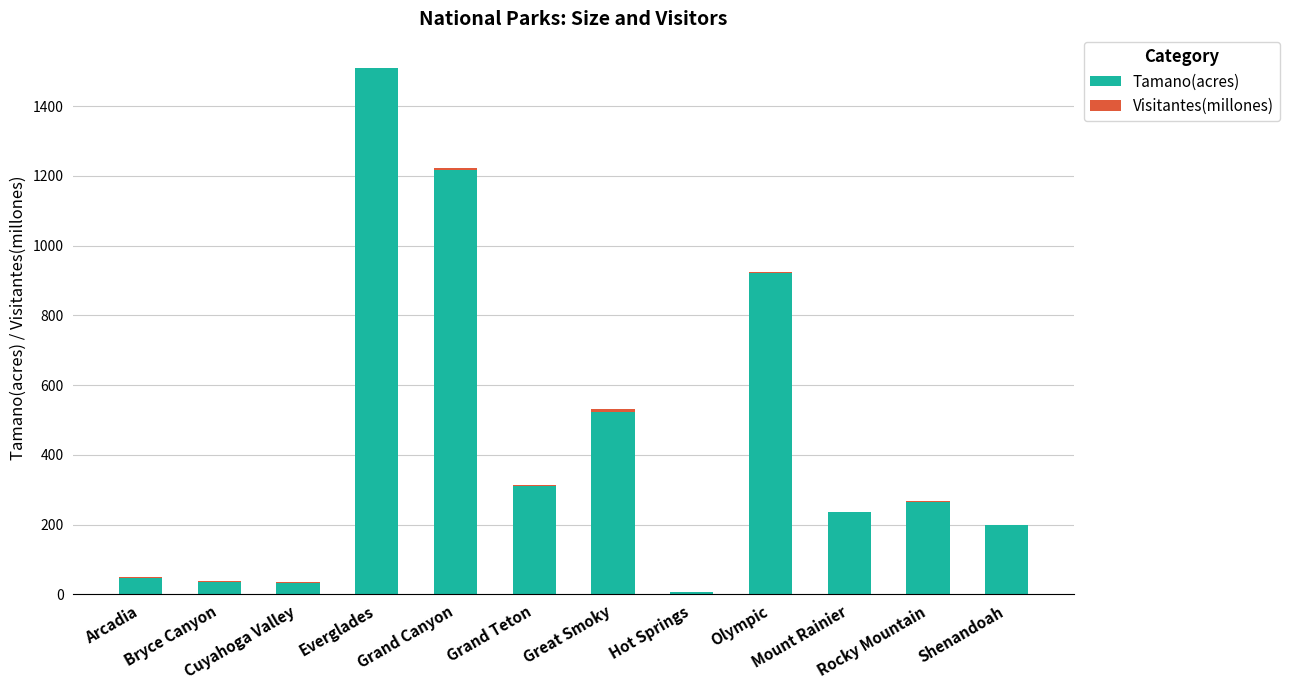

At which category is the sum across all series the highest?

Everglades